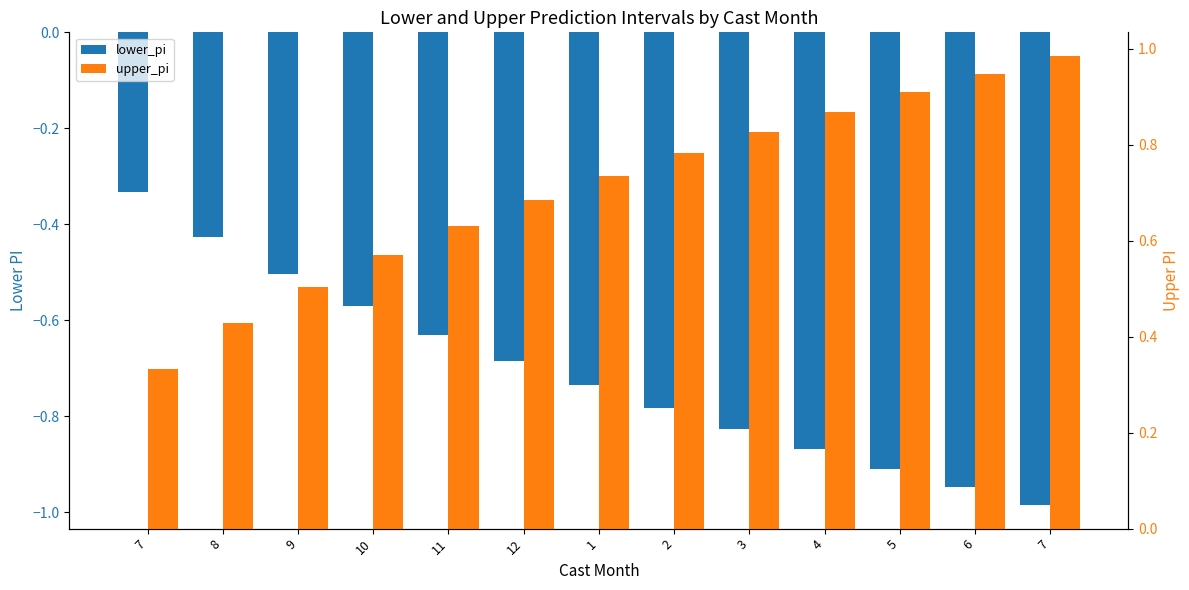

Are the bars horizontal?

No